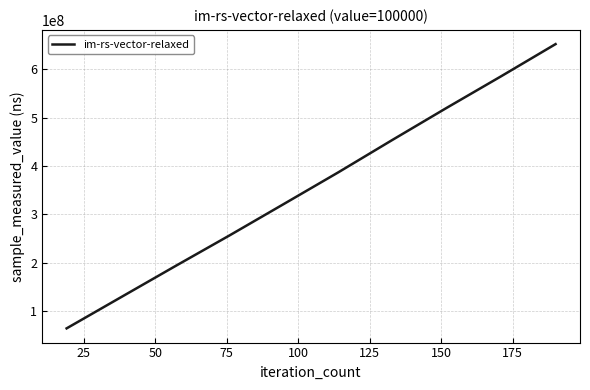

What is the greatest value displayed?

651975746